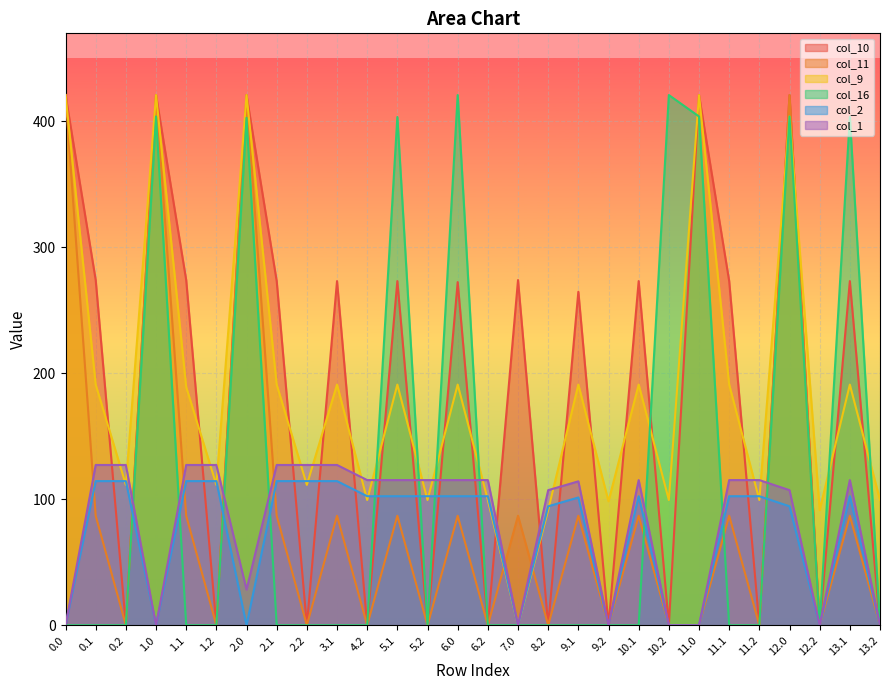

At which category does col_11 reach its first local valley?

0.2